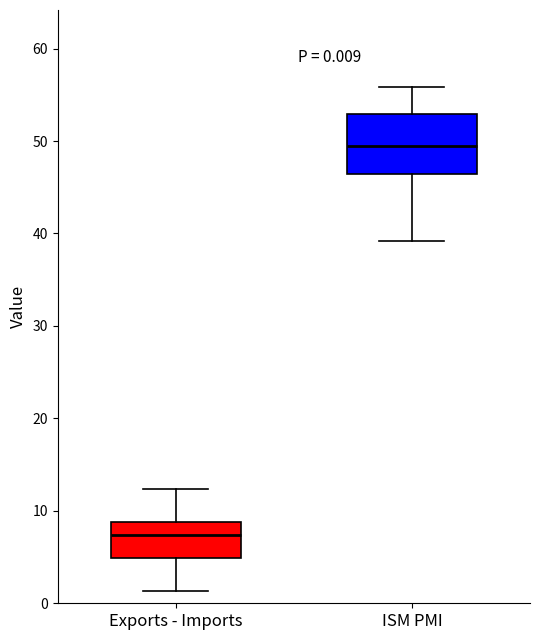

Which box has the lowest median line?

Exports - Imports